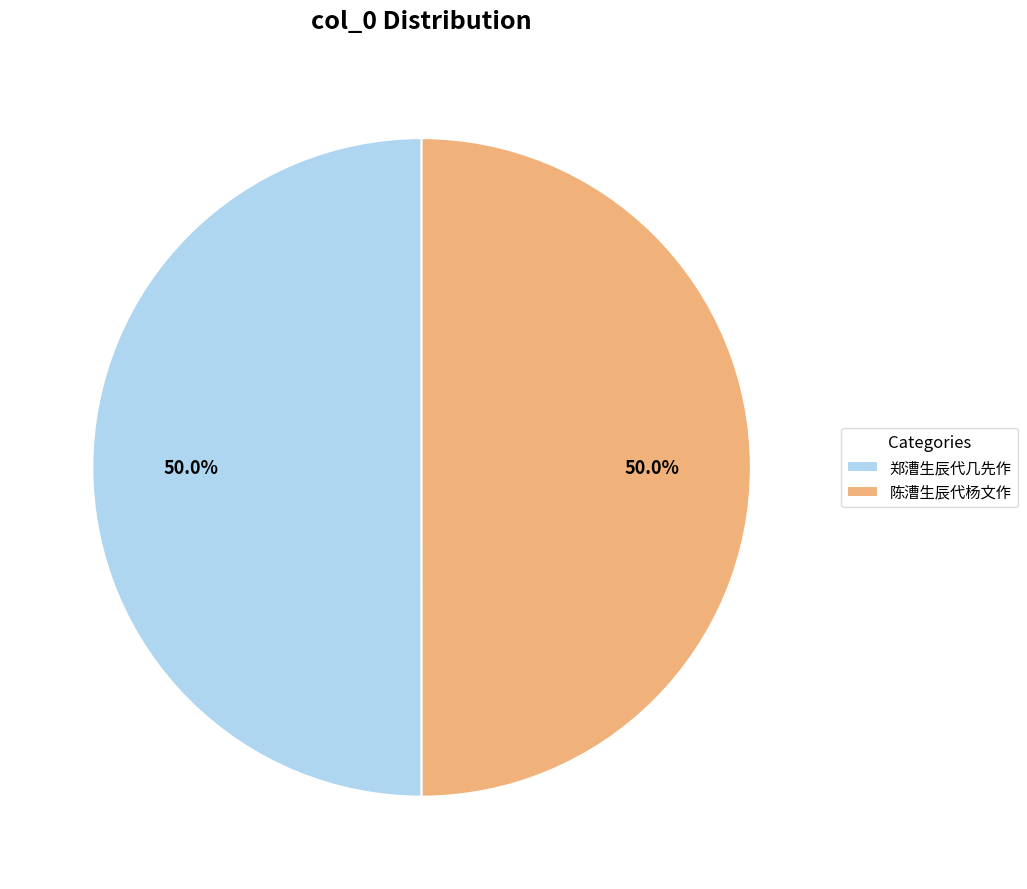

What is the ratio of the value at 郑漕生辰代几先作 to the value at 陈漕生辰代杨文作?

1.0